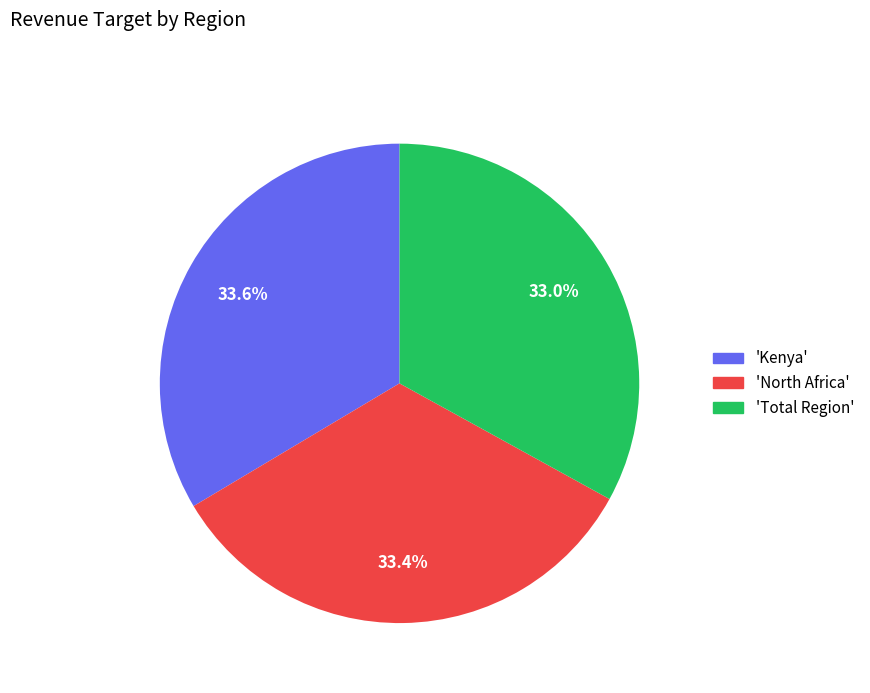

Is there any slice that represents more than half of the pie?

No